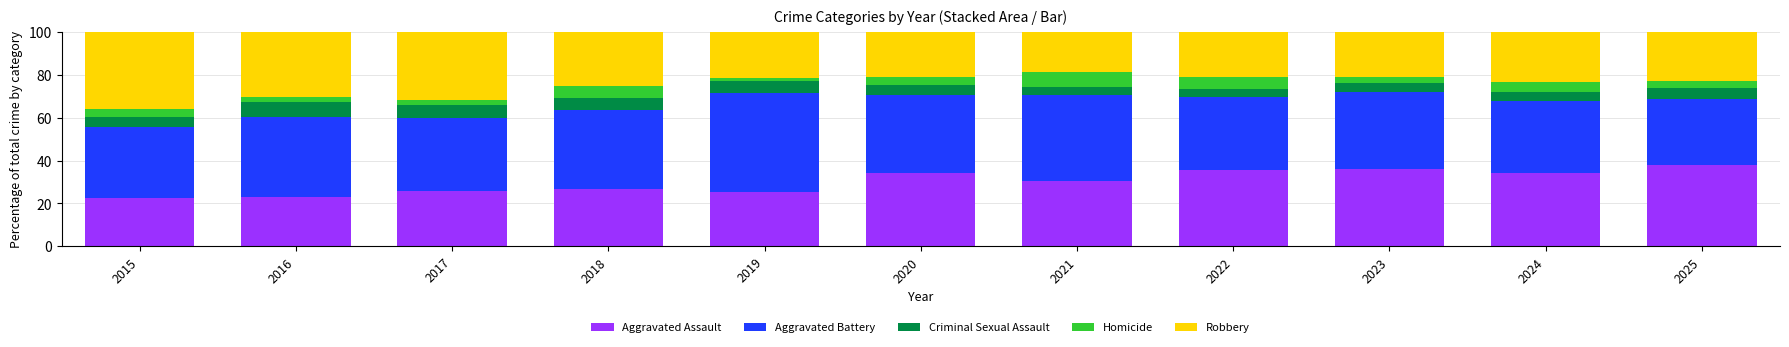

What is the minimum value for Aggravated Assault?

22.4